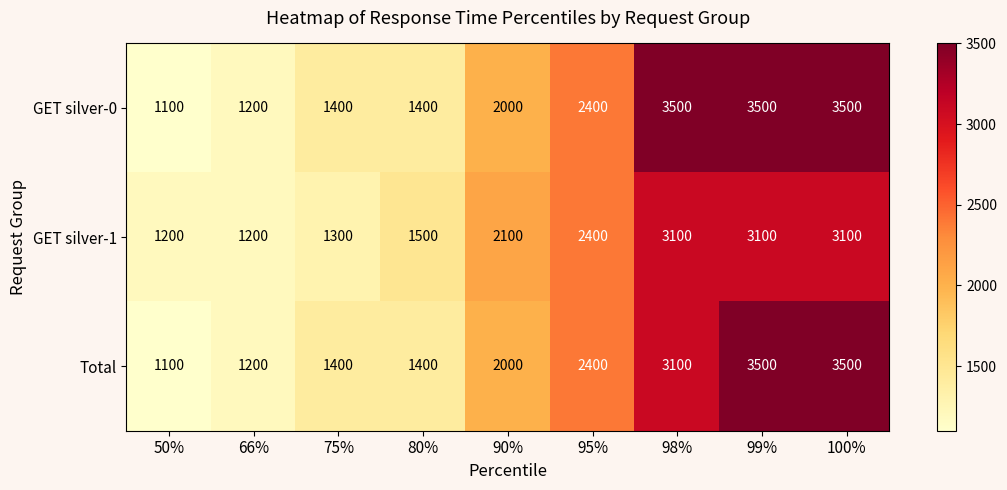

How many series are shown in this chart?

3